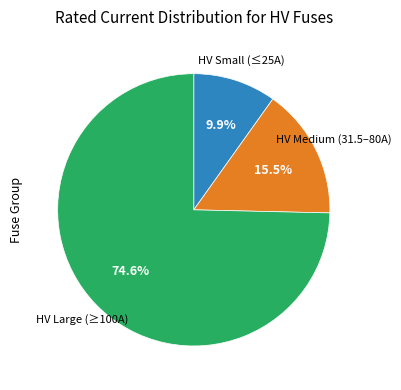

Does any single category account for the majority?

Yes